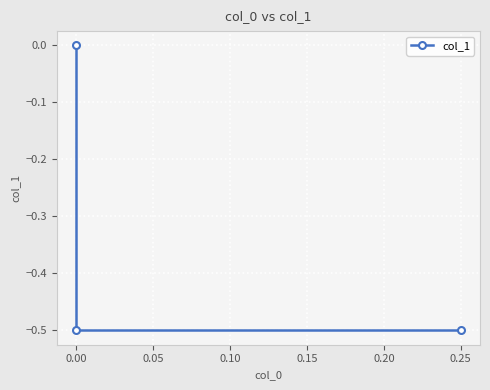

What is the sum of all values?

-1.0